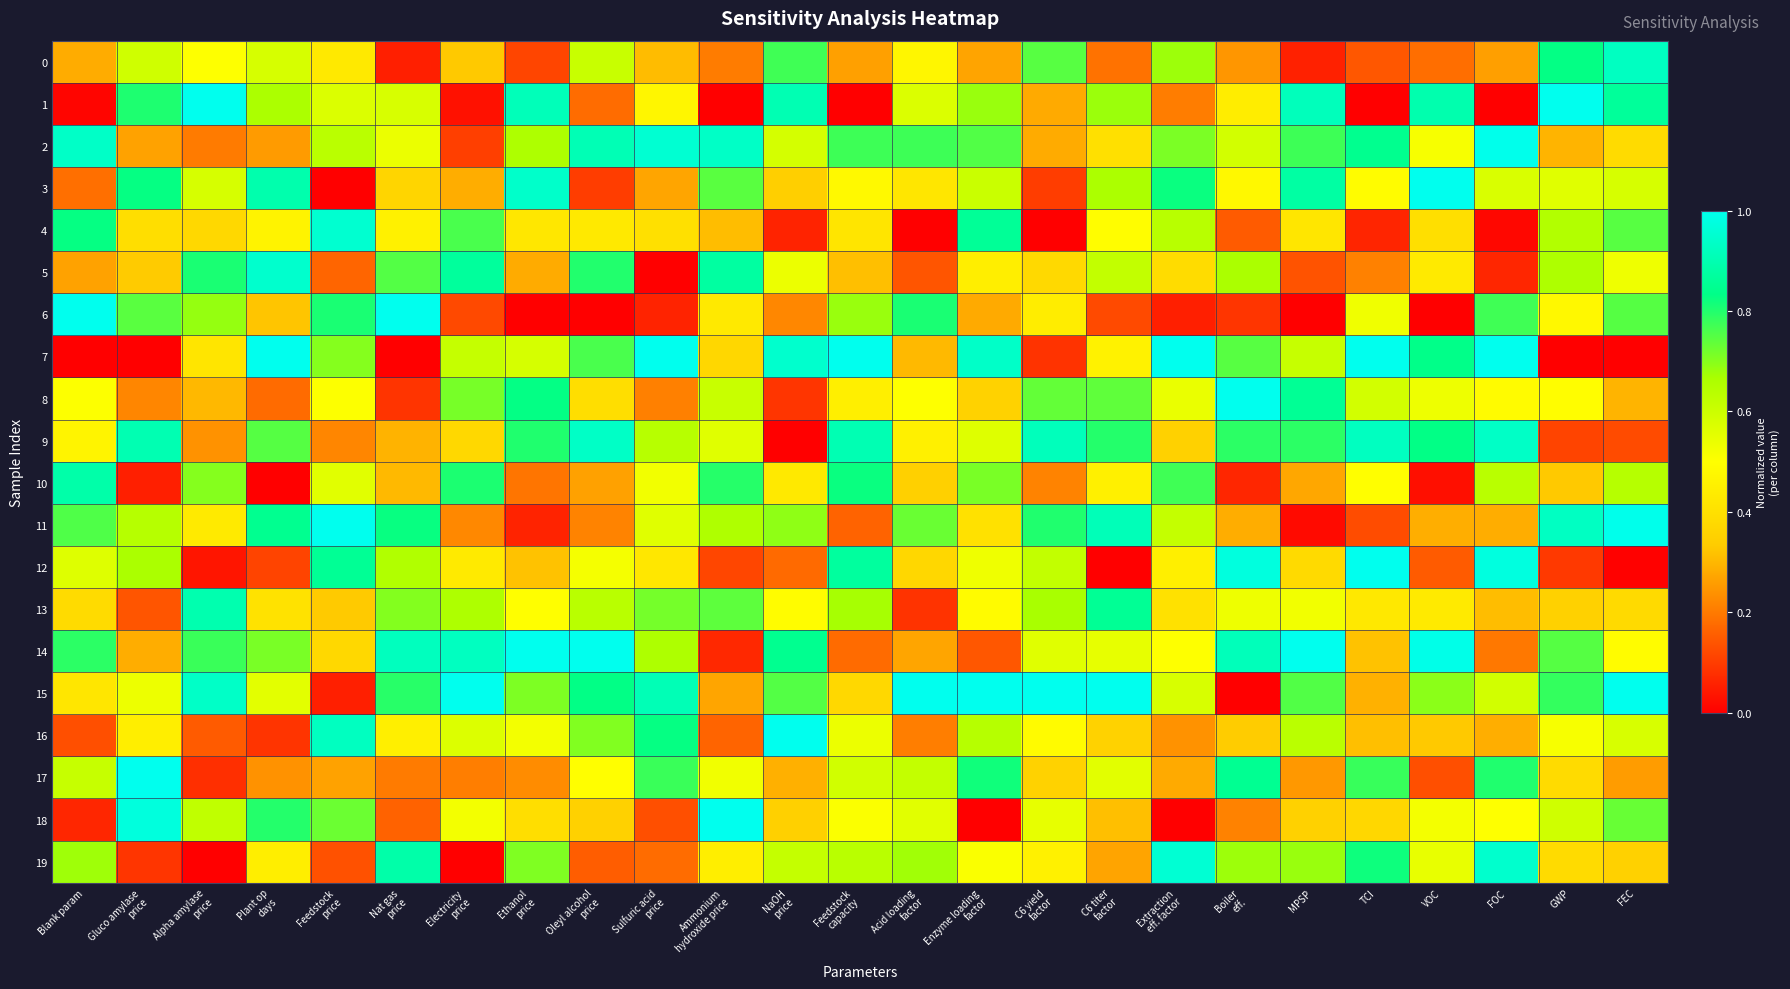

Which series has the largest range (max minus min)?

1